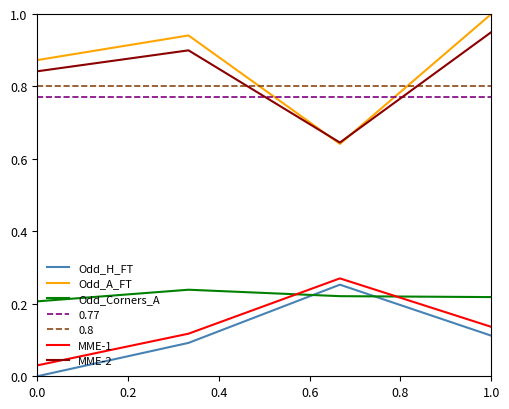

What is the spread (max minus min) of values at 0.0?

0.9